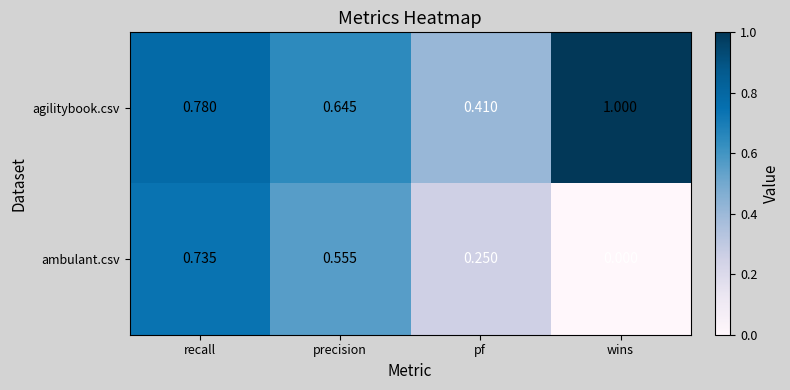

Which label corresponds to the largest value in the chart?

wins